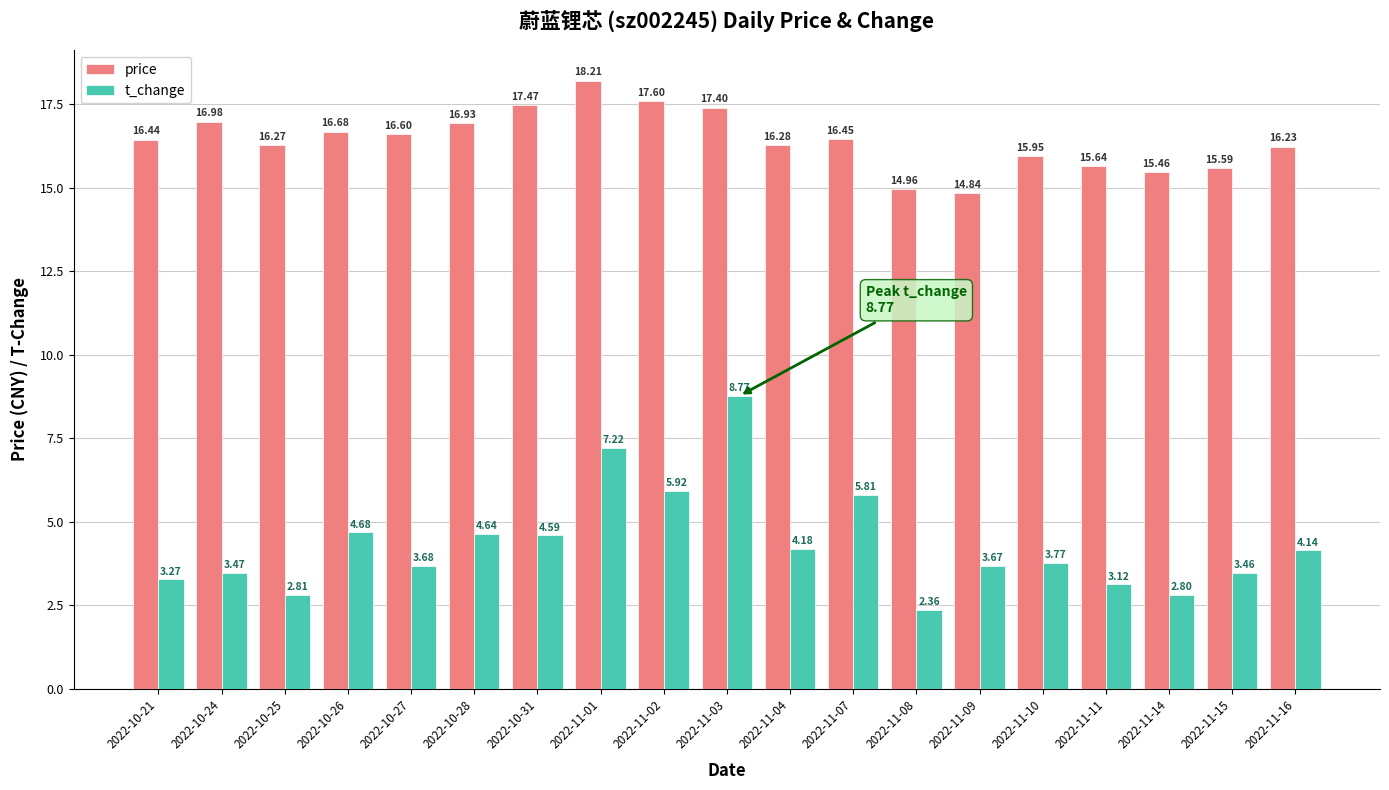

List the labels in order of price value, smallest first.

2022-11-09, 2022-11-08, 2022-11-14, 2022-11-15, 2022-11-11, 2022-11-10, 2022-11-16, 2022-10-25, 2022-11-04, 2022-10-21, 2022-11-07, 2022-10-27, 2022-10-26, 2022-10-28, 2022-10-24, 2022-11-03, 2022-10-31, 2022-11-02, 2022-11-01